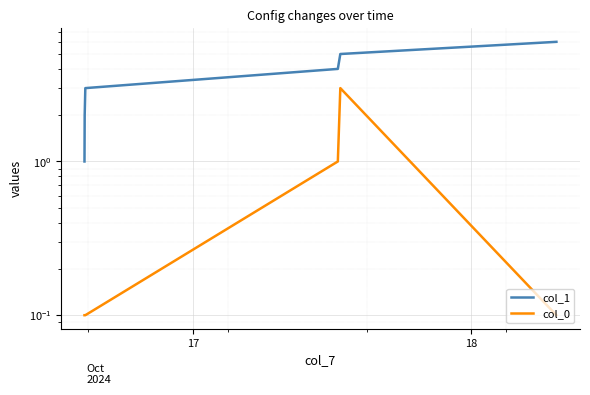

Reading right to left, transcribe all the data shown in this chart.

col_1: 6.0	5.0	4.0	3.0	2.0	1.0
col_0: 0.1	3.0	1.0	0.1	0.1	0.1